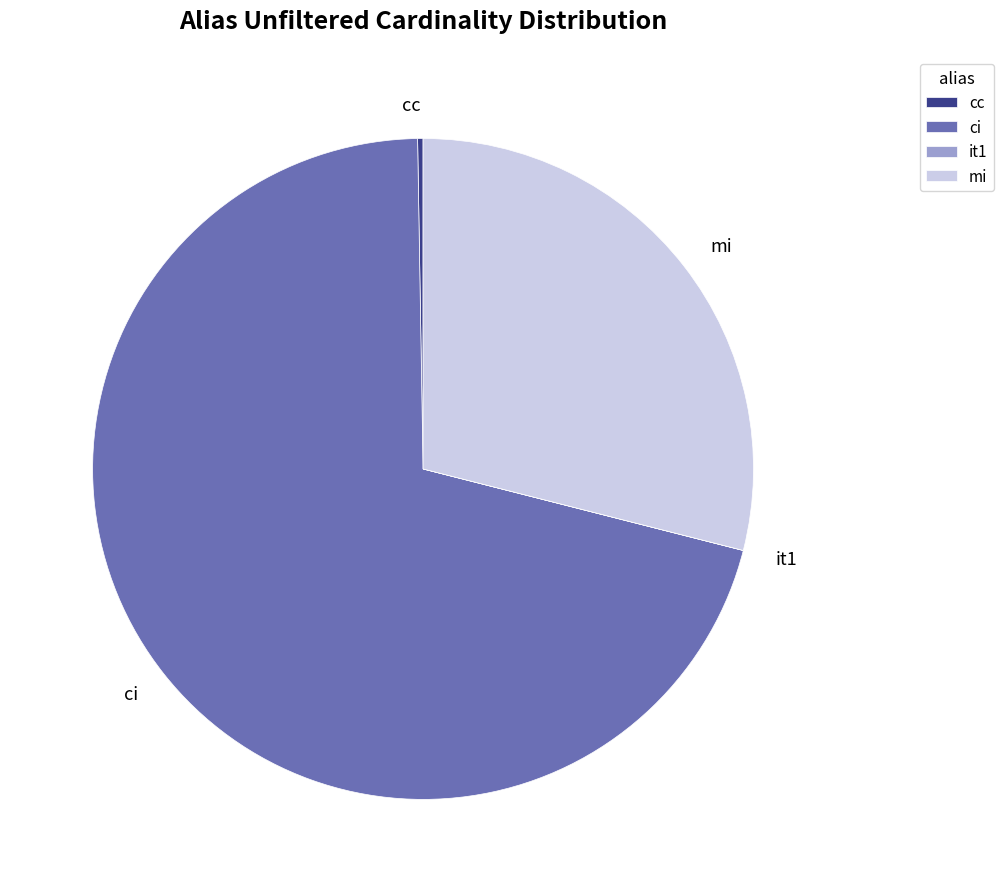

The ci slice represents 63% of the pie. True or false?

False